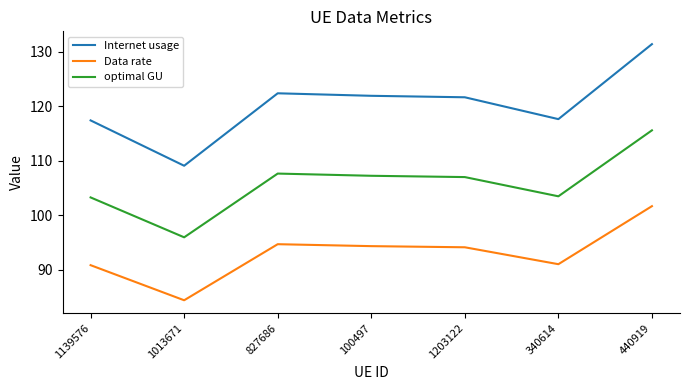

True or false: Data rate and Internet usage intersect in this chart.

False